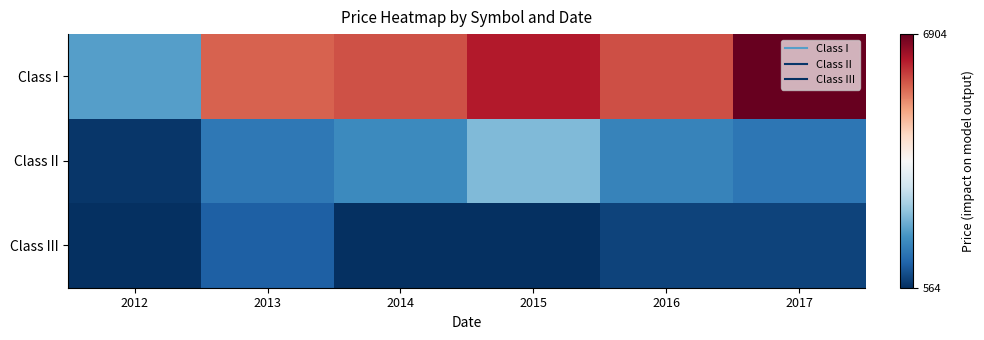

Reading left to right, transcribe all the data shown in this chart.

Class I: 2012=1995	2013=5613	2014=5764	2015=6248	2016=5765	2017=6904
Class II: 2012=661	2013=1477	2014=1709	2015=2345	2016=1621	2017=1446
Class III: 2012=564	2013=1135	2014=584	2015=582	2016=811	2017=811